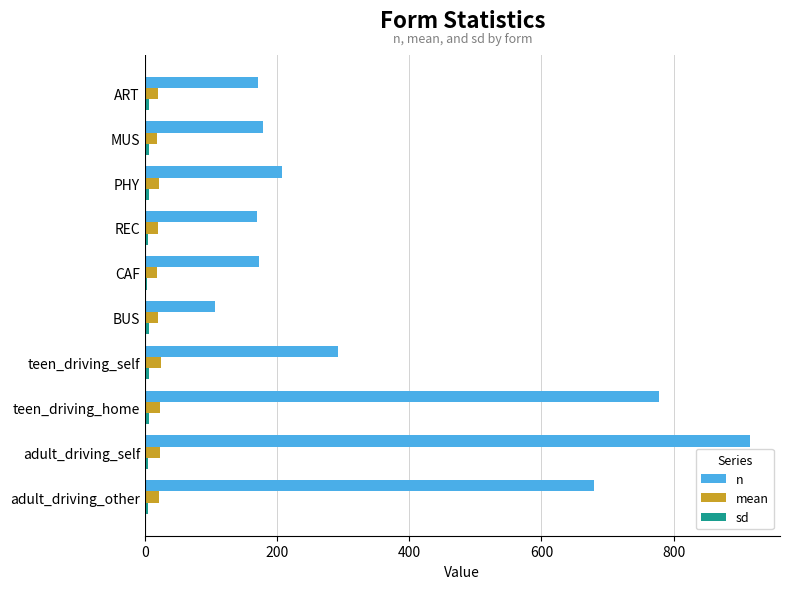

What is the sum of all n values?

3670.0